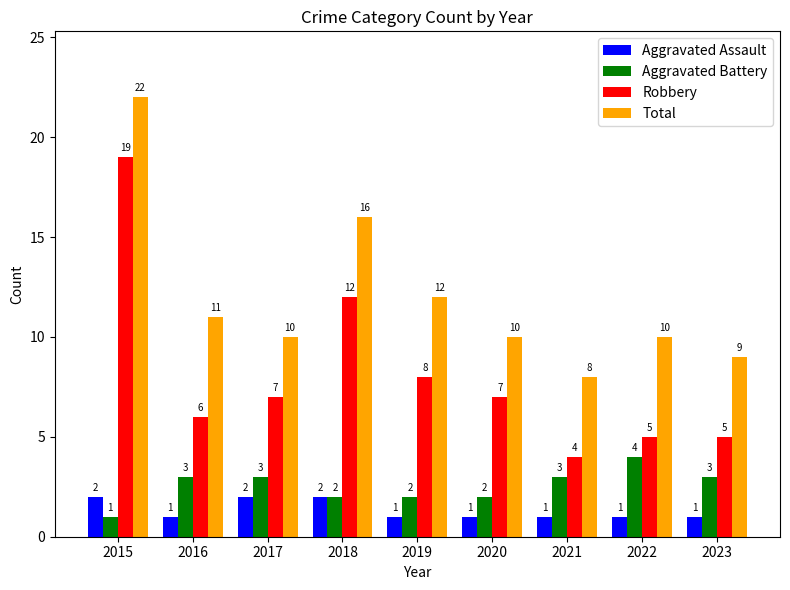

How many bars are there in each group?

4